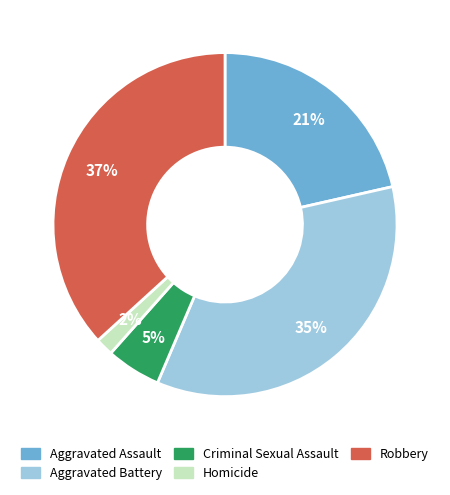

Does Robbery represent more than half of the total?

No